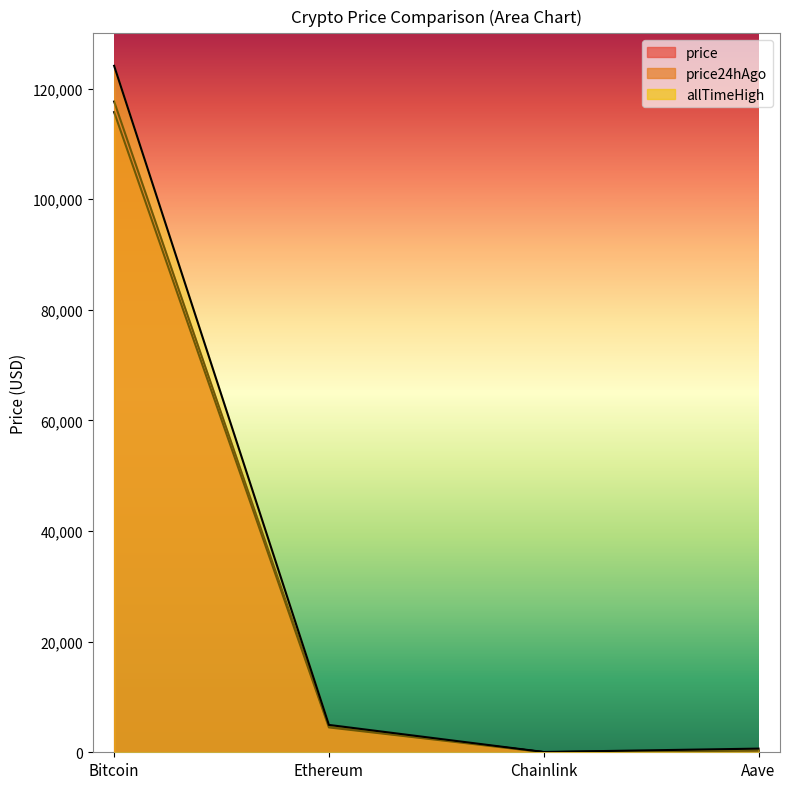

What position from the left is Ethereum?

2